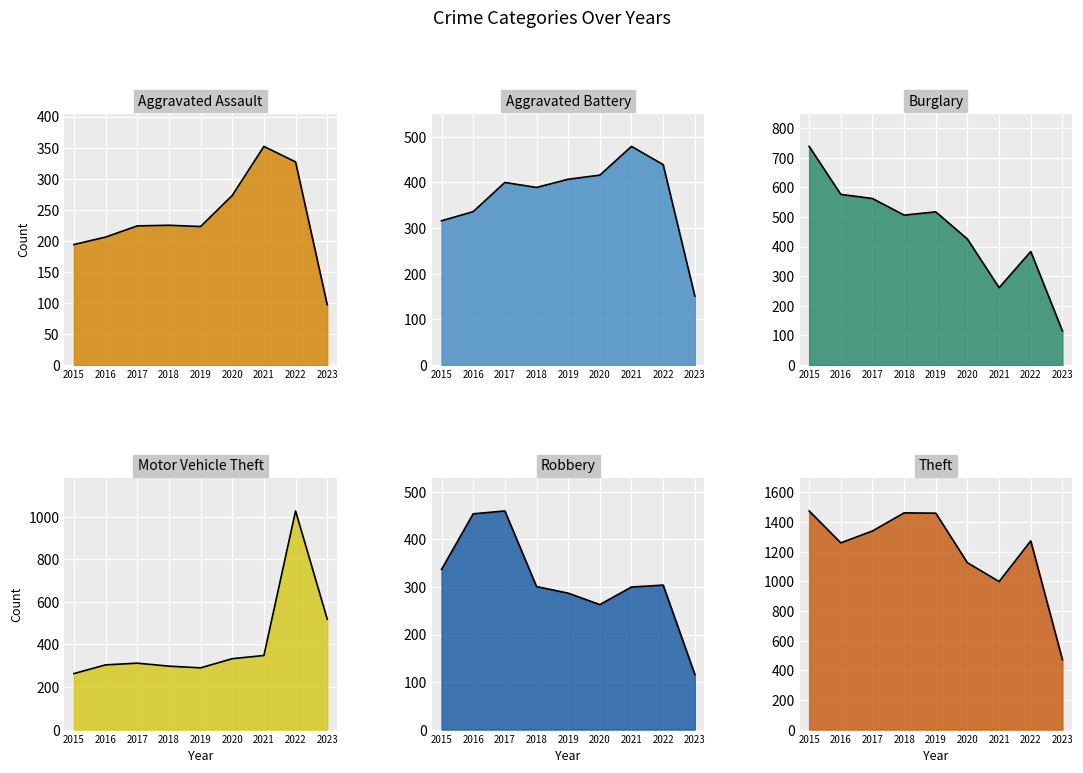

How many times do Burglary and Aggravated Assault cross each other?

2